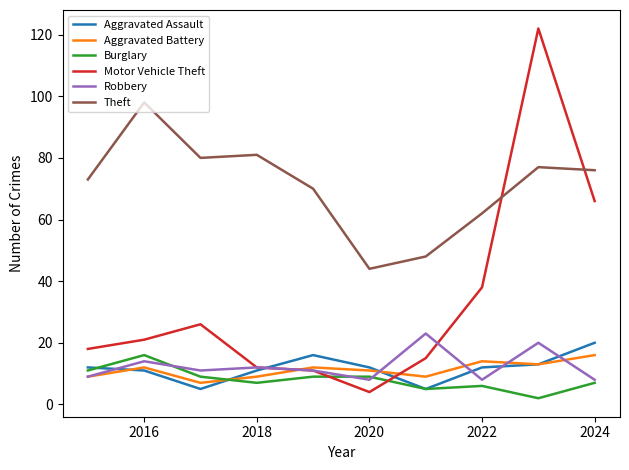

Which series has the largest range (max minus min)?

Motor Vehicle Theft